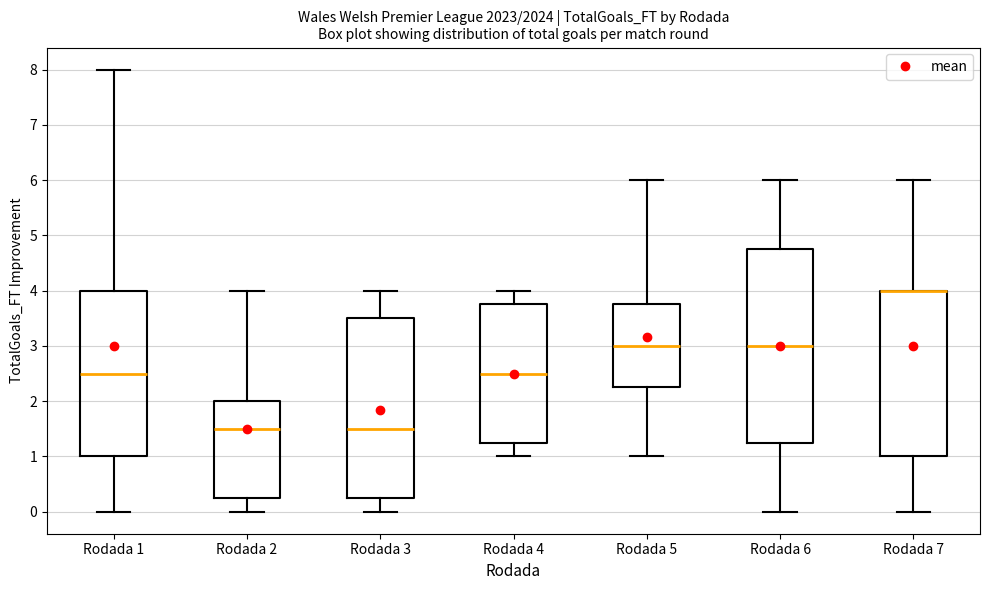

Reading left to right, transcribe this box plot: for each box, give where its median line is, the range the box spans, and where its two whiskers end, as read against the y-axis. The values are not printed on the chart, so give them approximately, as read against the axis.

Rodada 1: median 2.5, box 1.0 to 4.0, whiskers 0.0 to 8.0
Rodada 2: median 1.5, box 0.3 to 2.0, whiskers 0.0 to 4.0
Rodada 3: median 1.5, box 0.3 to 3.5, whiskers 0.0 to 4.0
Rodada 4: median 2.5, box 1.3 to 3.8, whiskers 1.0 to 4.0
Rodada 5: median 3.0, box 2.3 to 3.8, whiskers 1.0 to 6.0
Rodada 6: median 3.0, box 1.3 to 4.8, whiskers 0.0 to 6.0
Rodada 7: median 4.0 (drawn on the box's upper edge), box 1.0 to 4.0, whiskers 0.0 to 6.0